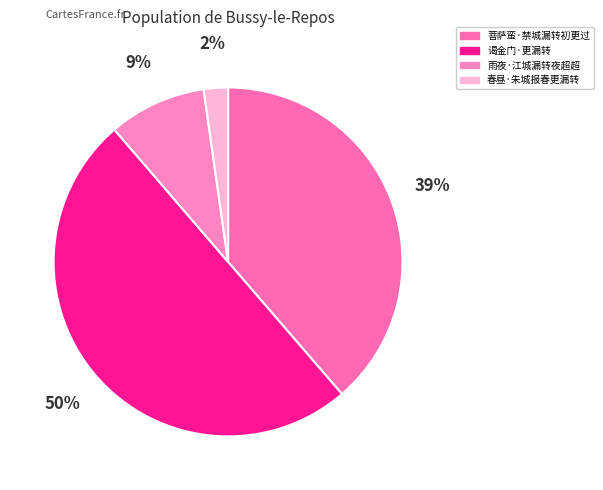

Is 菩萨蛮·禁城漏转初更过 the majority of the pie?

No